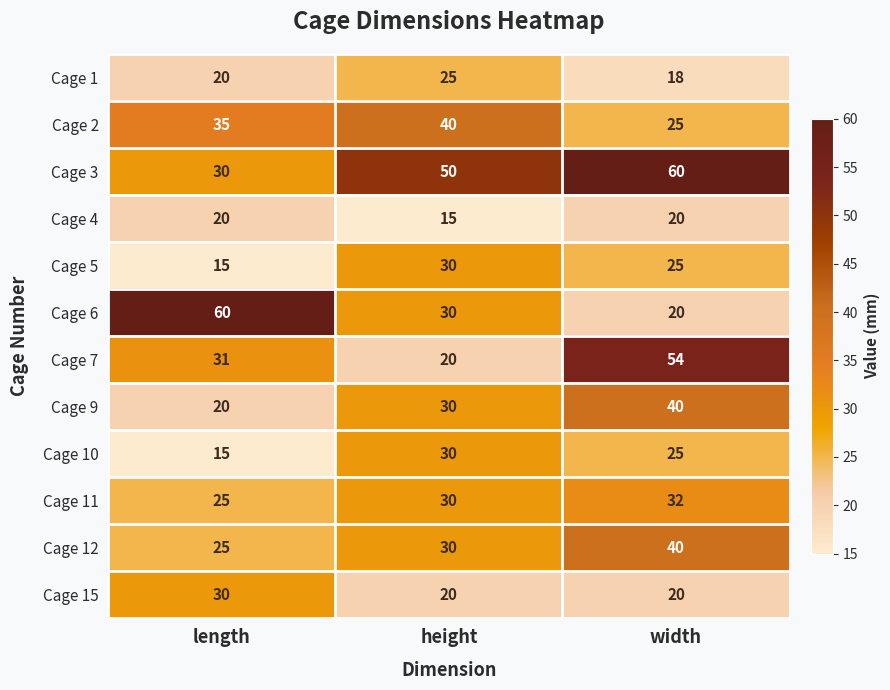

What is the total value across all series at length?

326